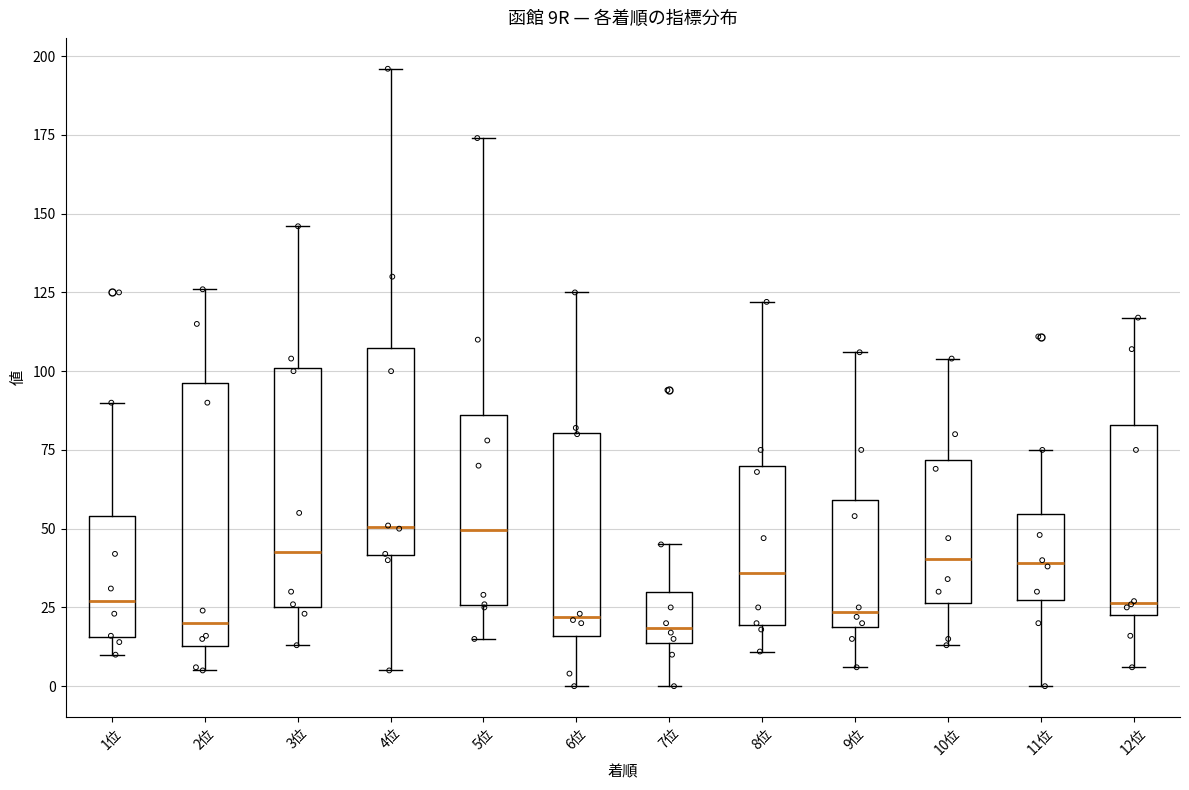

Reading left to right, read every box against the y-axis: the position of its median line, the range the box covers, and the ends of its whiskers. The values are not printed on the chart, so give them approximately, as read against the axis.

1位: median 25, box 15 to 55, whiskers 10 to 90
2位: median 20, box 15 to 95, whiskers 5 to 125
3位: median 45, box 25 to 100, whiskers 15 to 145
4位: median 50, box 40 to 110, whiskers 5 to 195
5位: median 50, box 25 to 85, whiskers 15 to 175
6位: median 20, box 15 to 80, whiskers 0 to 125
7位: median 20, box 15 to 30, whiskers 0 to 45
8位: median 35, box 20 to 70, whiskers 10 to 120
9位: median 25, box 20 to 60, whiskers 5 to 105
10位: median 40, box 25 to 70, whiskers 15 to 105
11位: median 40, box 30 to 55, whiskers 0 to 75
12位: median 25 (just above the box's lower edge), box 25 to 85, whiskers 5 to 115